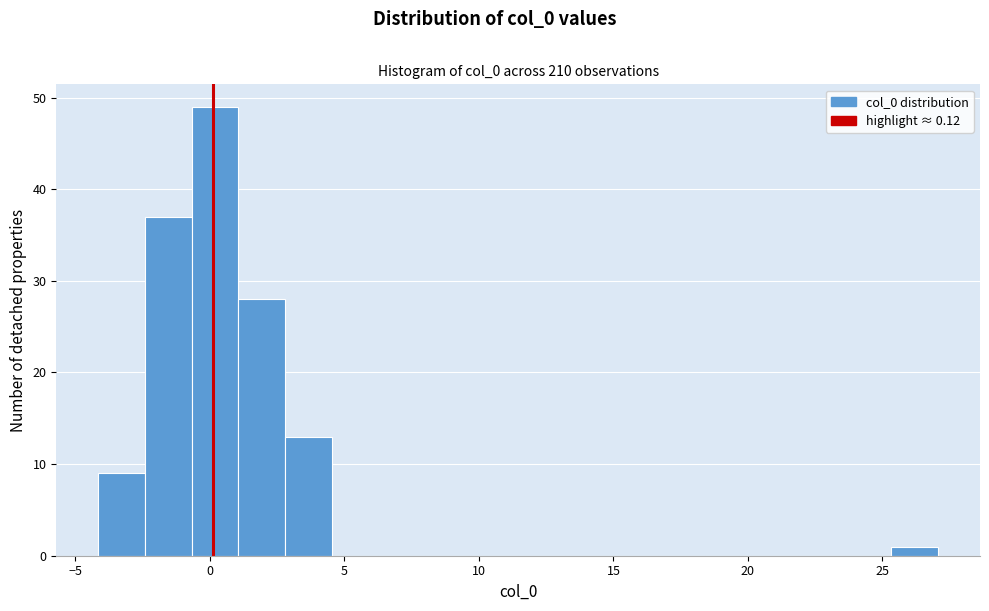

Read against the x-axis, roughly where is the centre of the tallest bar?

0.0